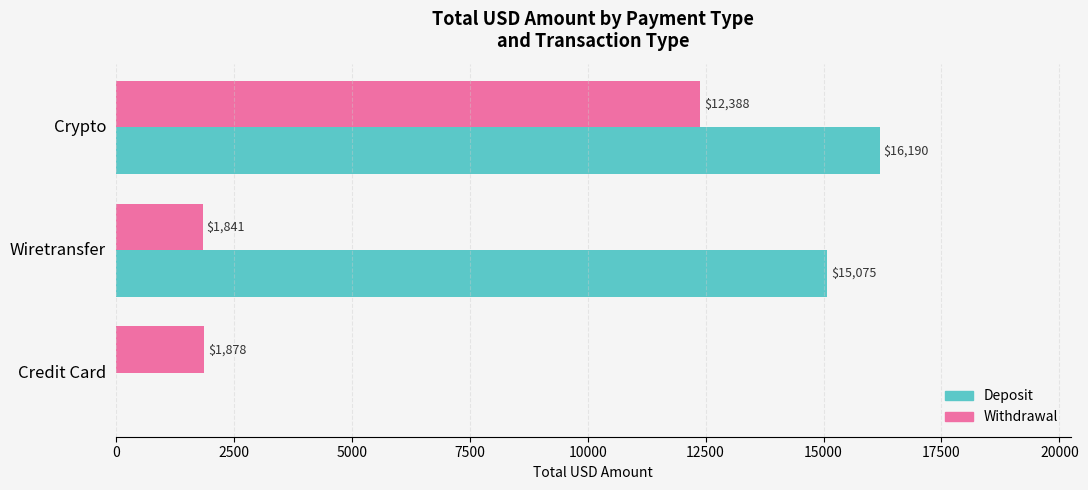

The value of Withdrawal at Crypto is 12387.9. True or false?

True